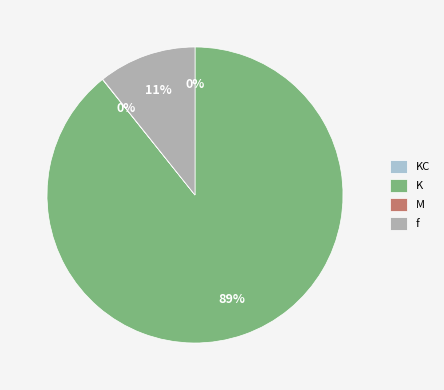

Combined, do K and f account for over 50%?

Yes